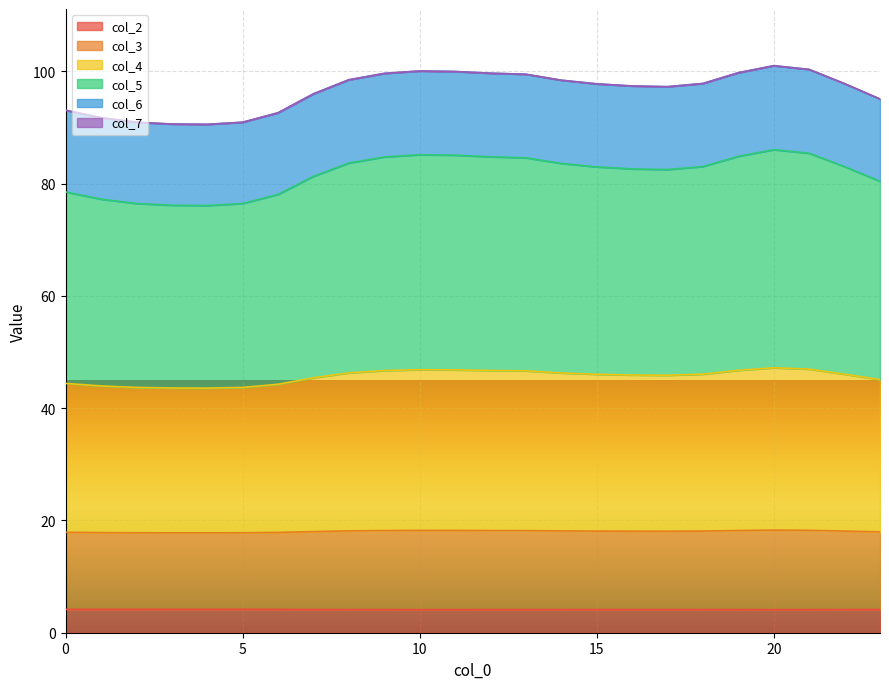

The value of col_2 at 0 is 4.2. True or false?

True